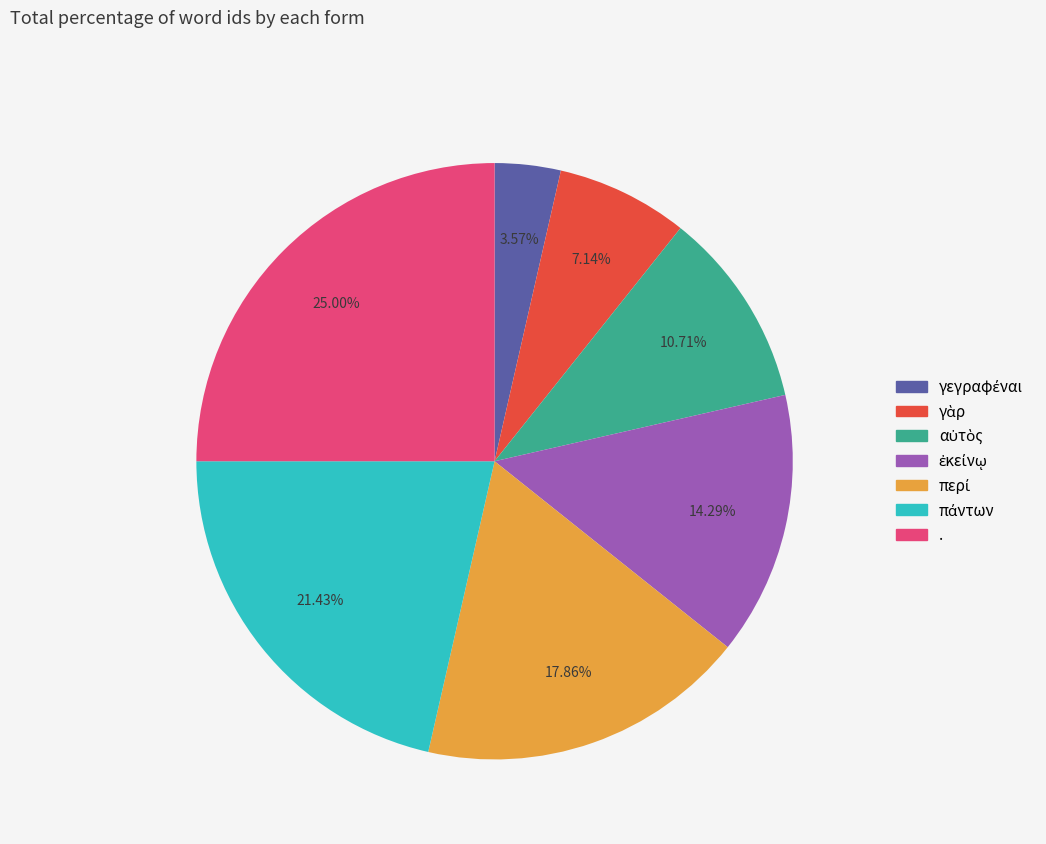

Is there any slice that represents more than half of the pie?

No